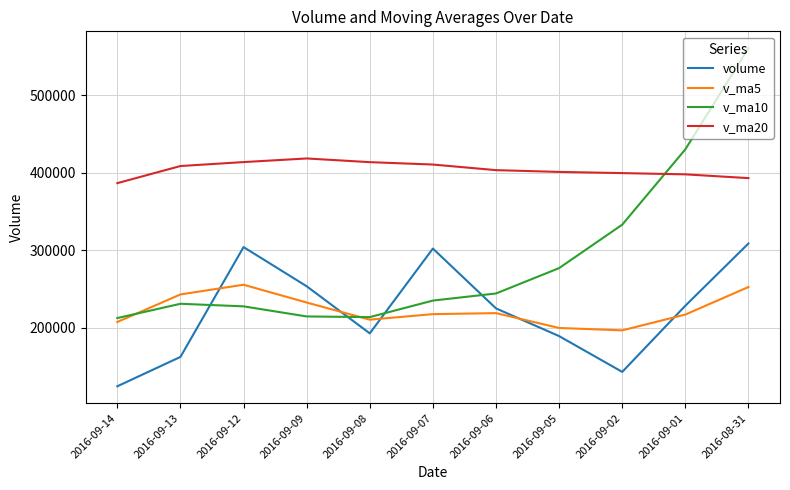

Is the value of volume at 2016-09-09 greater than the value of v_ma20 at 2016-09-01?

No